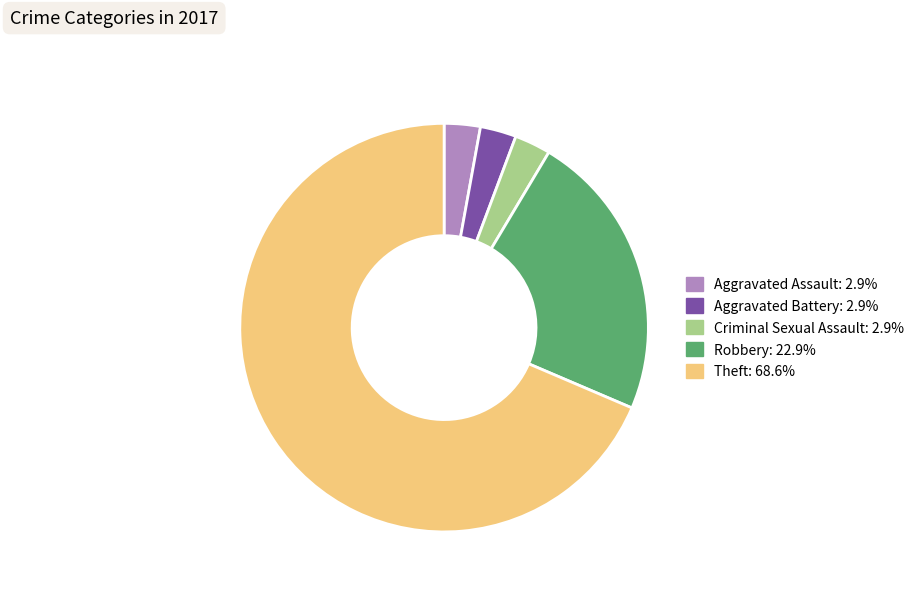

Which category has the biggest portion of the pie?

Theft